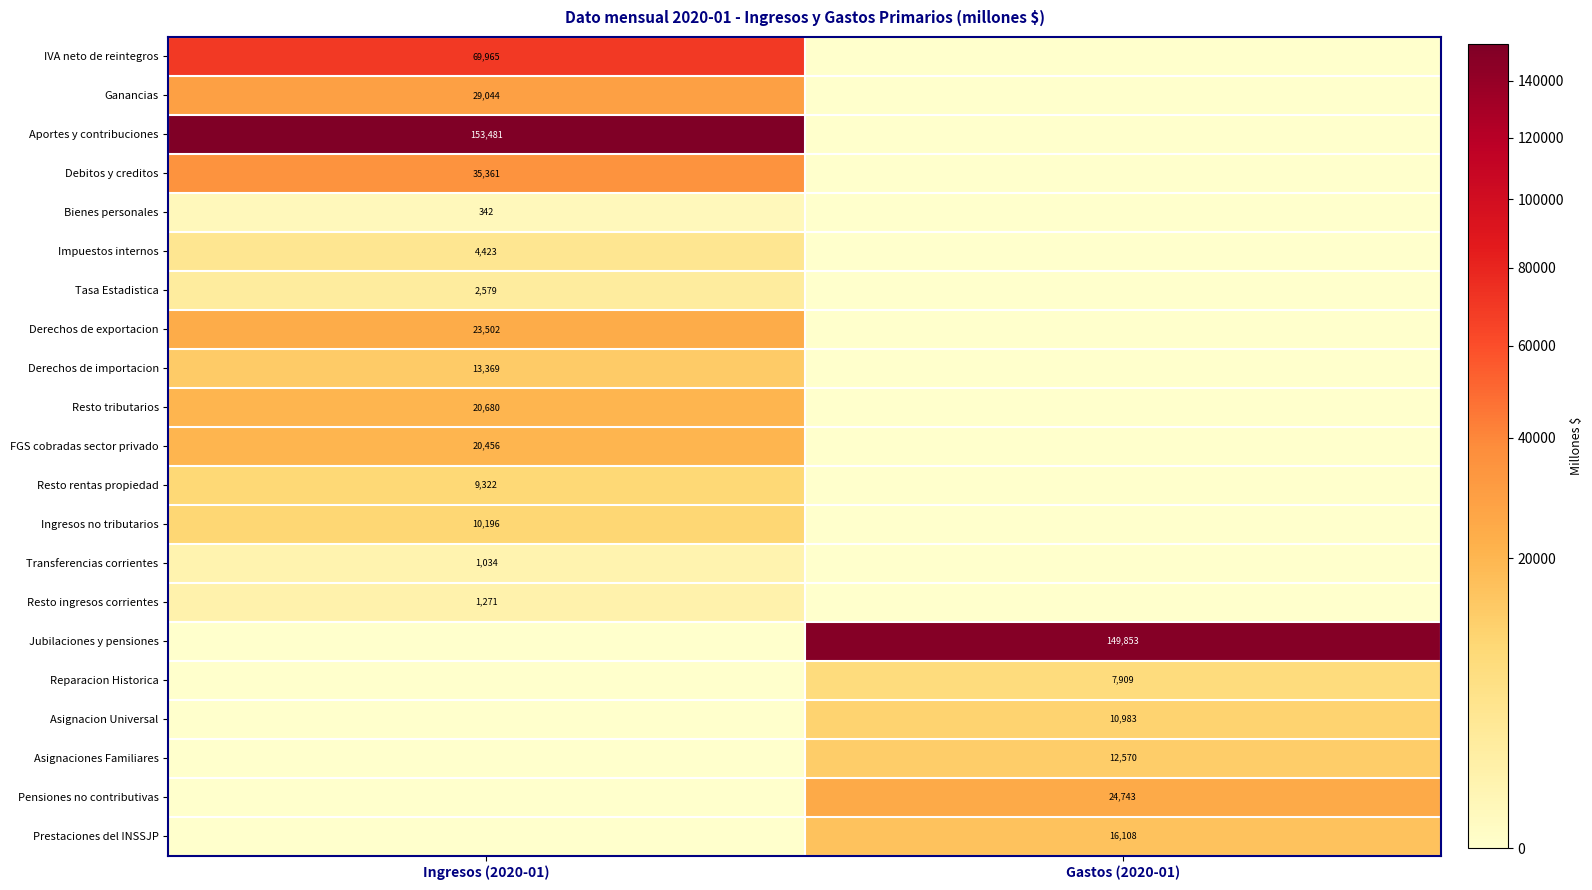

True or false: Transferencias corrientes has a value of 702 at Ingresos (2020-01).

False